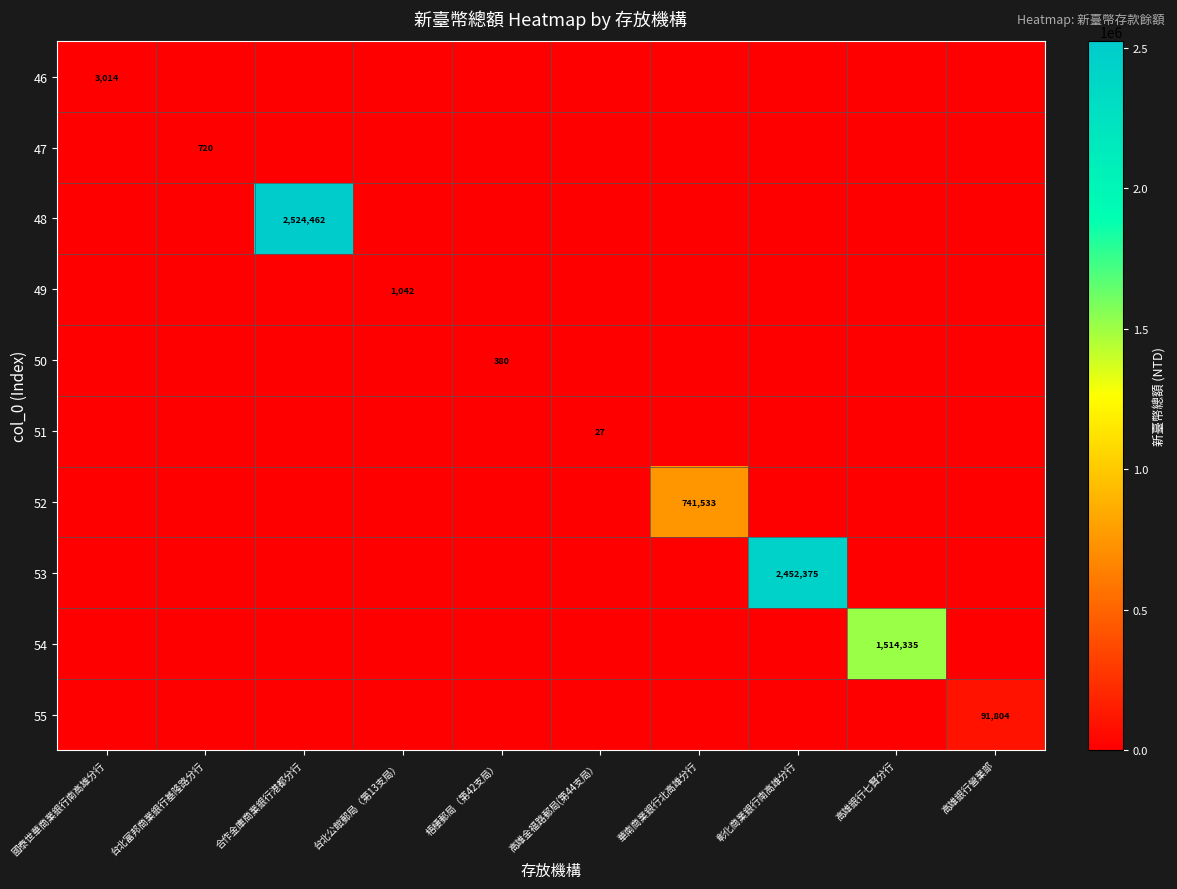

At 台北富邦商業銀行基隆路分行, list the series in order from smallest to largest.

46, 48, 49, 50, 51, 52, 53, 54, 55, 47